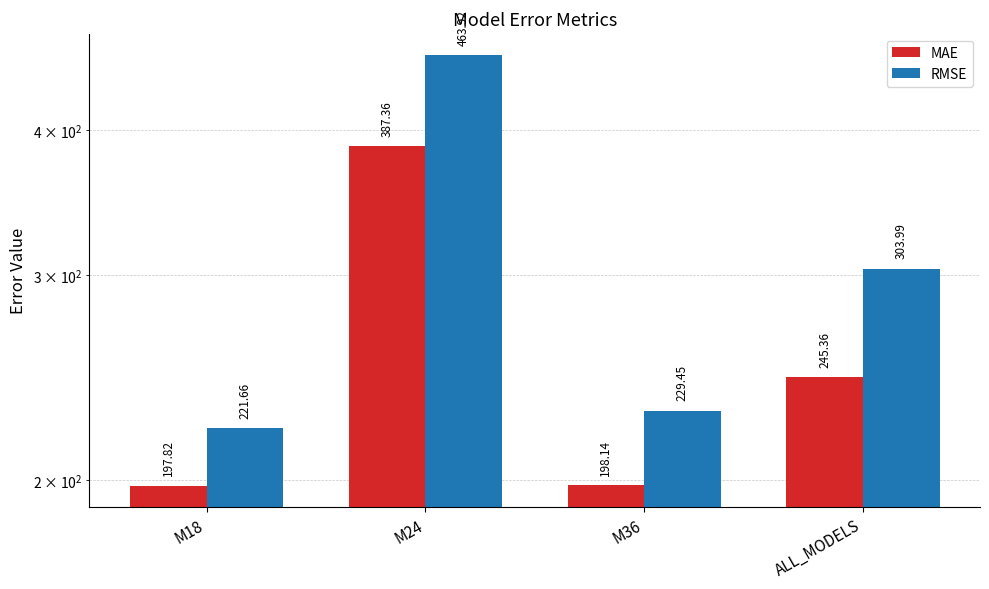

The RMSE series shows 463.9 at M24. True or false?

True